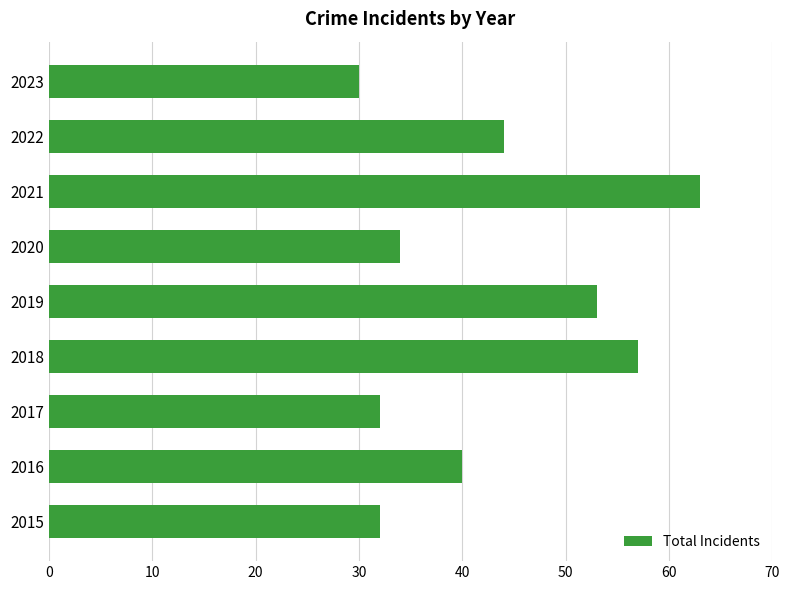

How many bars are there in total?

9